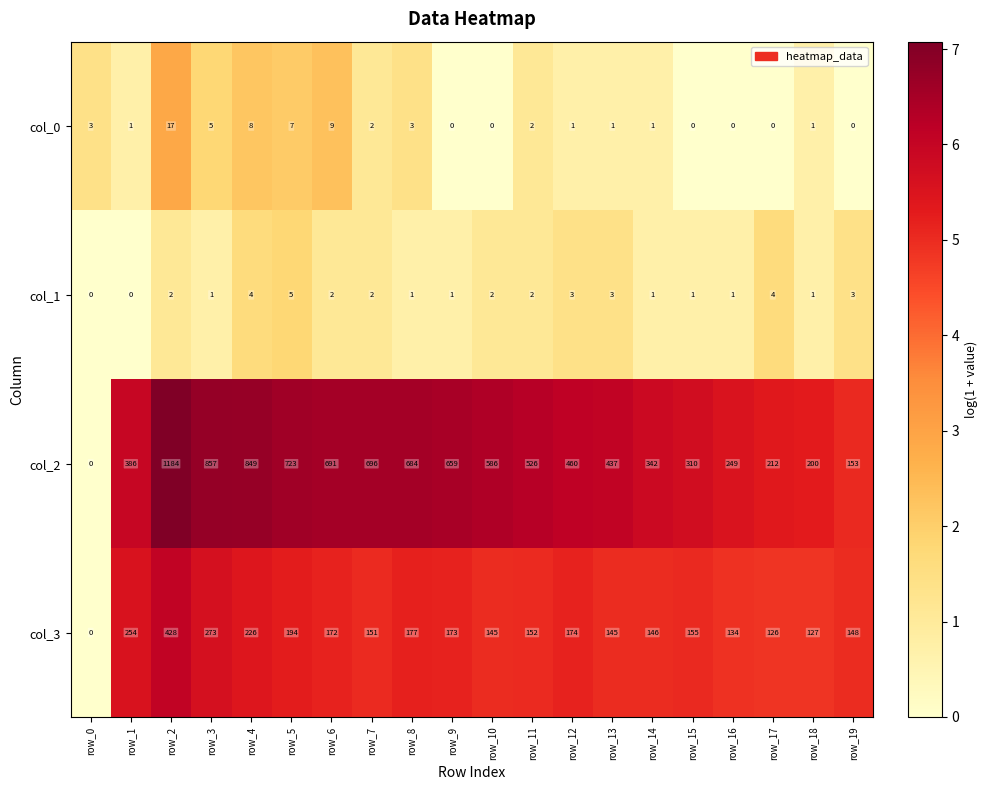

Which series has the largest total across all categories?

col_2